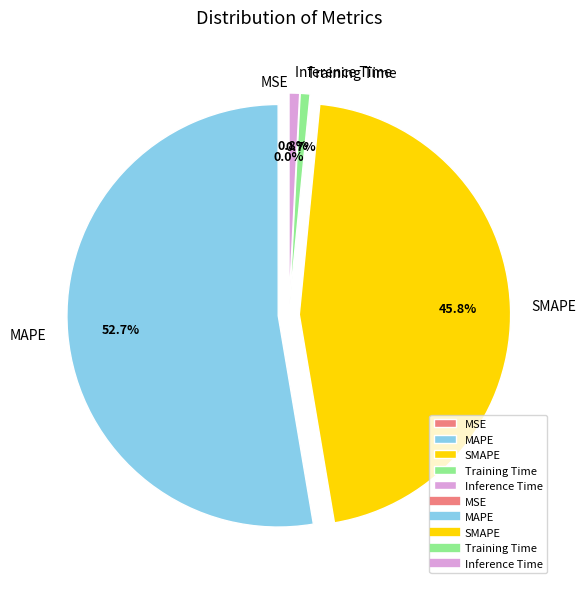

What percentage is NOT represented by MAPE?

47.3%